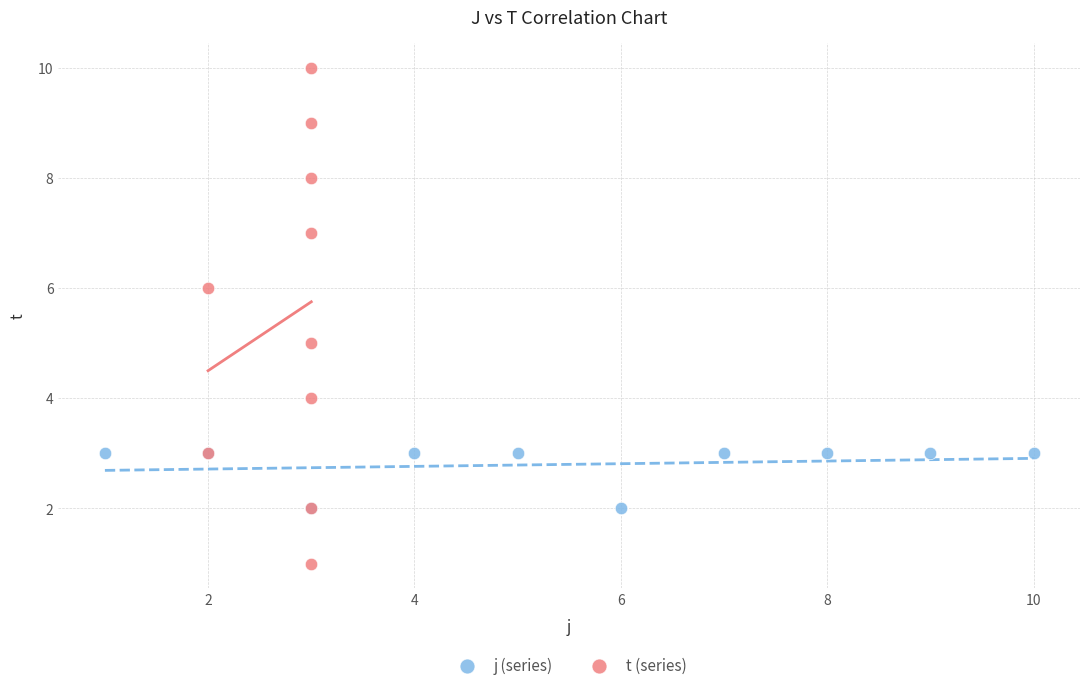

Which series has the widest spread of Y values?

t (series)